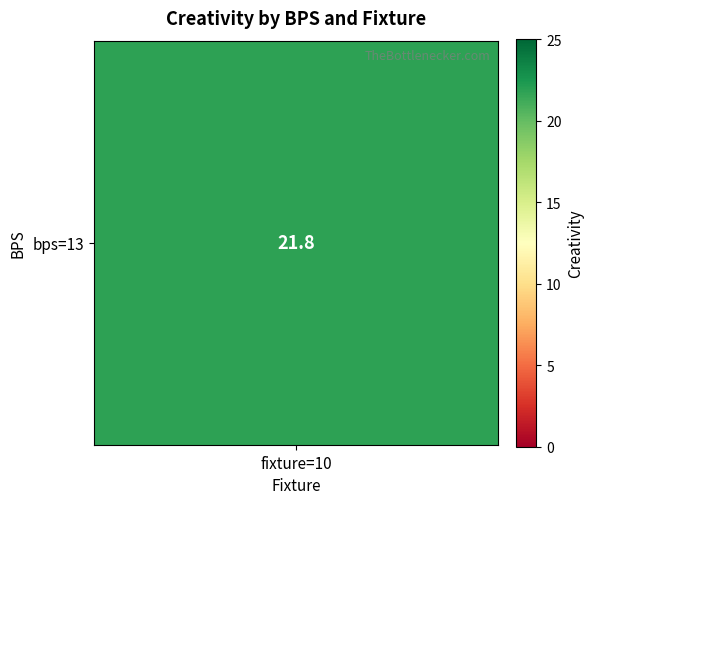

What is the greatest value displayed?

21.8